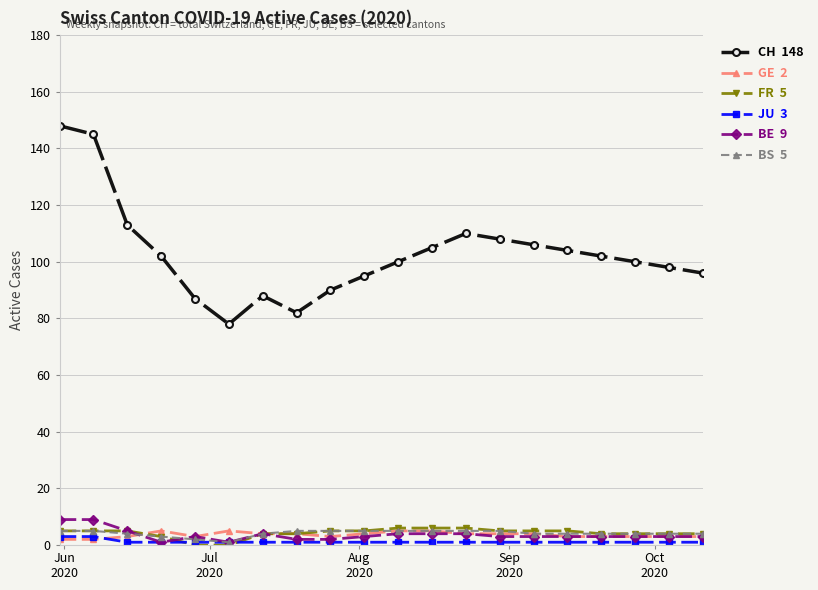

What is the maximum value shown in the chart?

148